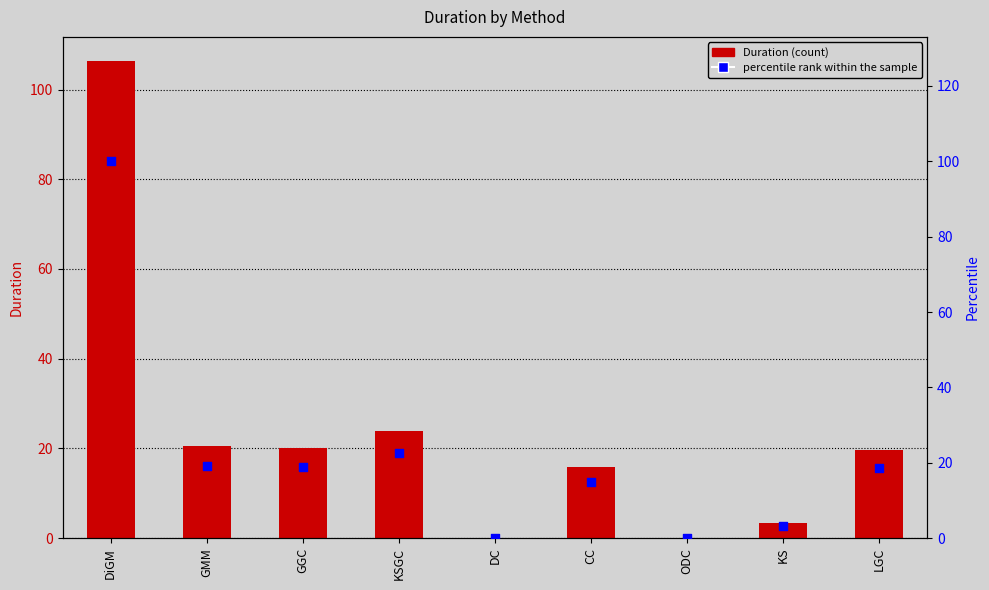

At which category is the sum across all series the highest?

DiGM